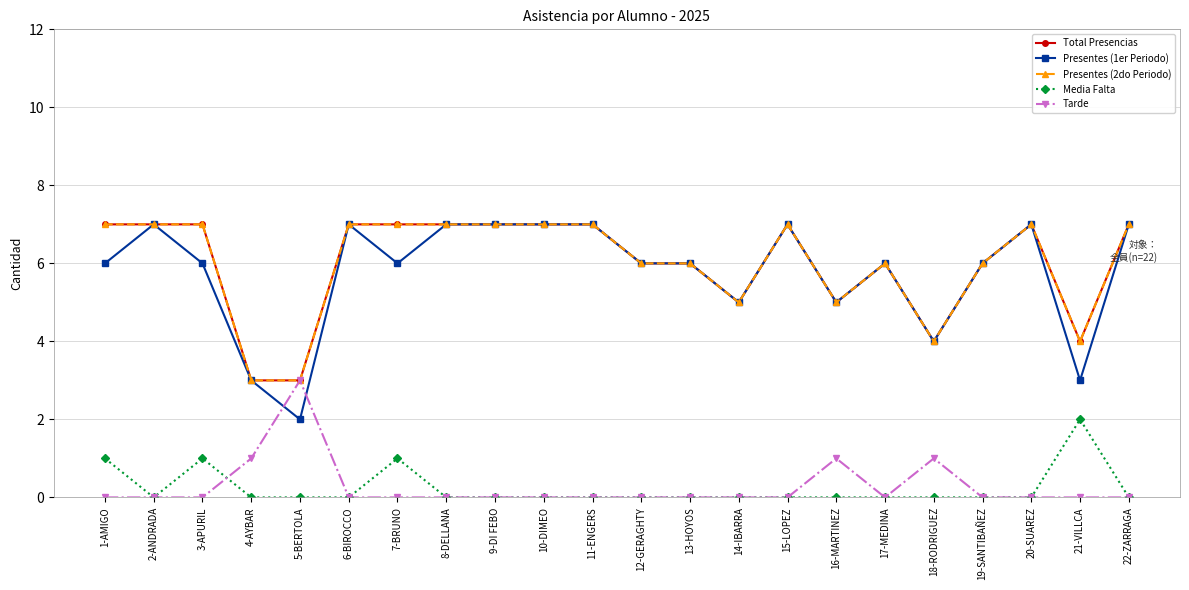

Is this an area chart (filled region under the line)?

No